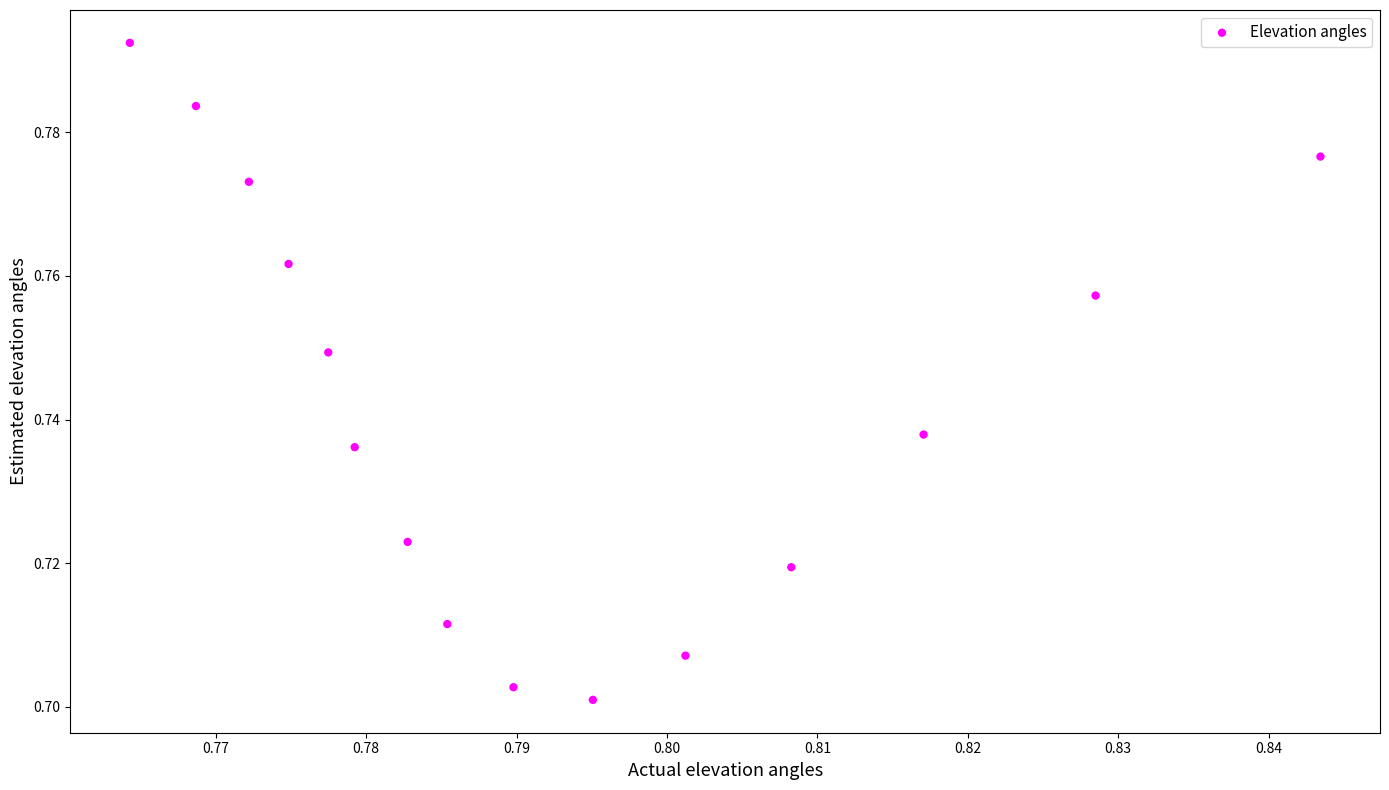

How many data points are displayed?

15